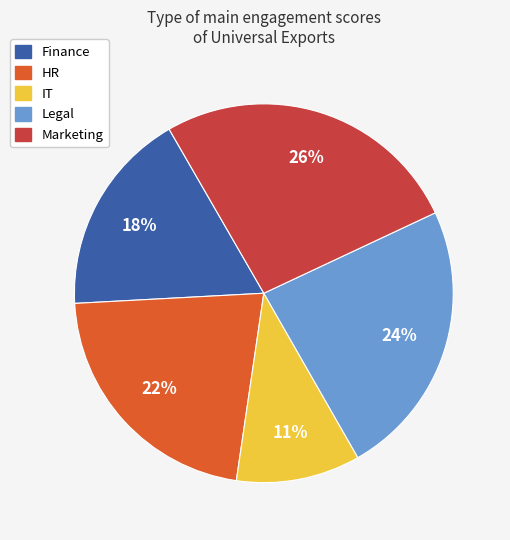

Which has a higher value, Finance or Legal?

Legal